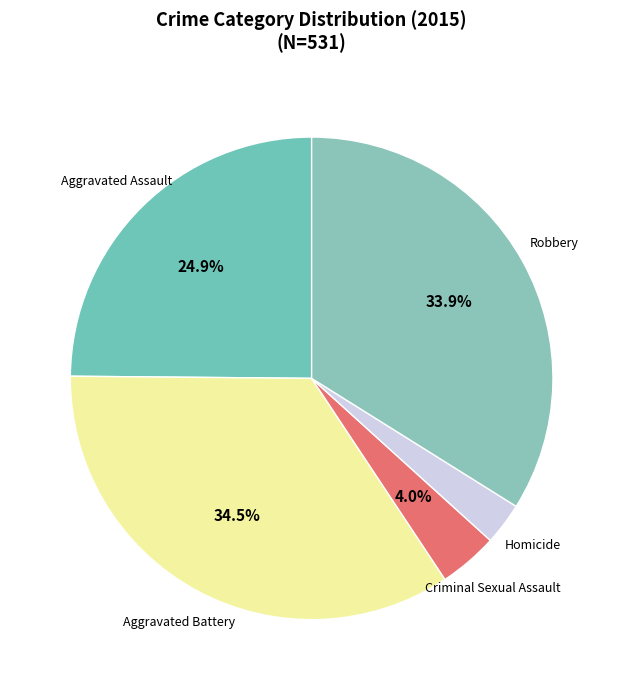

The Robbery slice represents 23% of the pie. True or false?

False